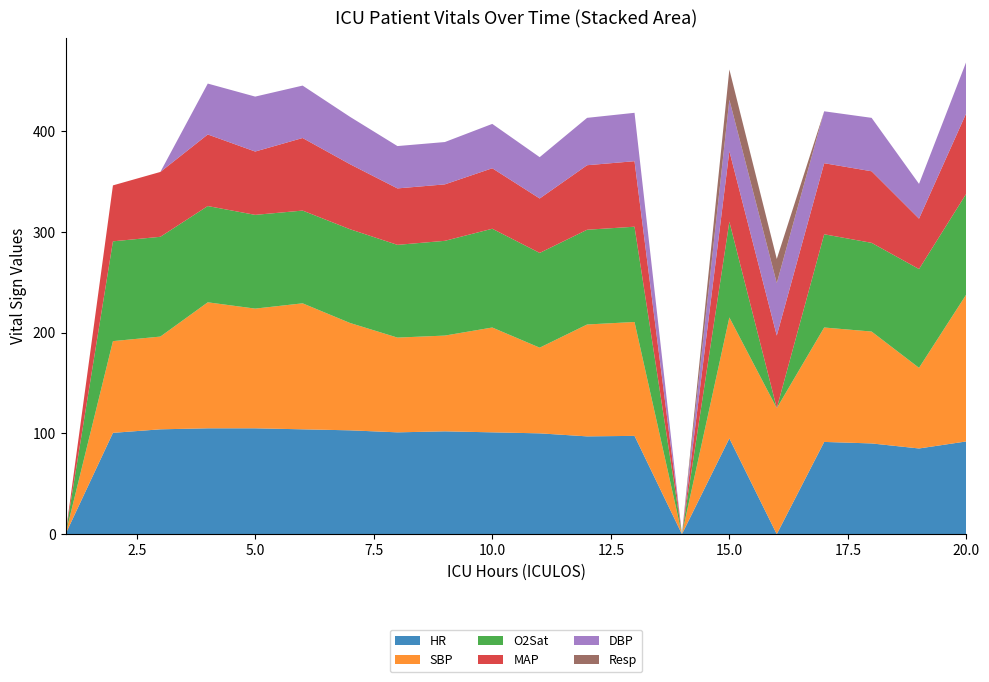

Reading left to right, list all the values displayed in this chart.

HR: 0.0	100.5	104.0	105.0	105.0	104.0	103.0	101.0	102.0	101.0	100.0	97.0	97.5	0.0	95.0	0.0	91.5	90.0	85.0	92.0
SBP: 0.0	91.0	92.0	125.0	118.8	125.0	106.5	94.0	95.0	104.0	85.0	111.0	113.0	0.0	120.0	125.0	113.5	111.0	80.0	146.0
O2Sat: 0.0	99.0	99.0	95.5	93.0	92.0	93.0	92.0	94.0	98.0	94.0	94.0	94.5	0.0	95.0	0.0	92.5	88.0	98.0	100.0
MAP: 0.0	55.5	64.3	71.0	62.8	72.0	64.5	56.0	56.0	60.0	54.0	64.0	65.0	0.0	70.0	72.0	70.5	71.0	50.0	80.0
DBP: 0.0	0.0	0.0	50.5	54.5	52.0	47.0	42.0	42.0	44.0	41.0	47.0	48.0	0.0	51.0	52.0	51.5	53.0	34.5	51.0
Resp: 0.0	0.0	0.0	0.0	0.0	0.0	0.0	0.0	0.0	0.0	0.0	0.0	0.0	0.0	30.0	24.0	0.0	0.0	0.0	0.0